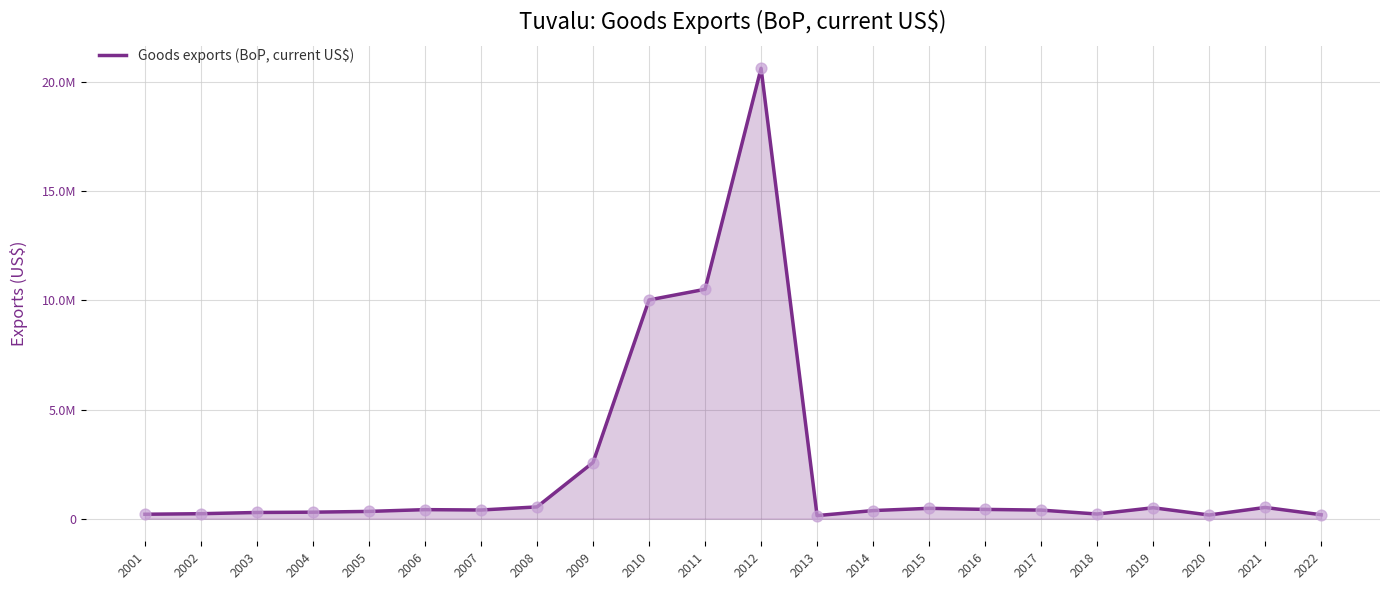

What is the change in value from 2006 to 2012?

+20198304.9